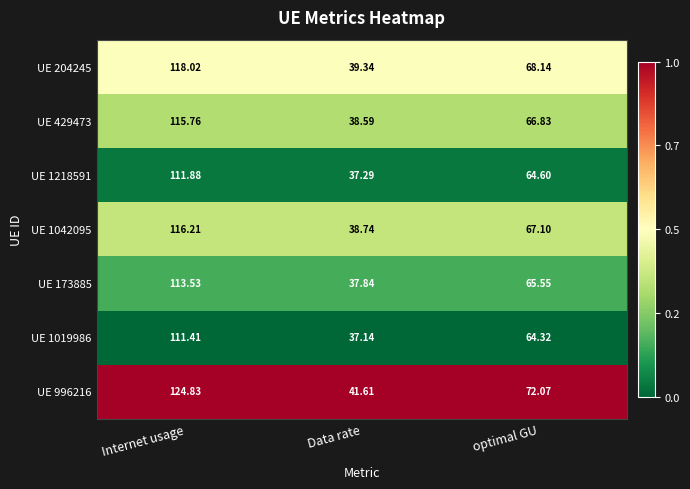

Where is UE 173885 nearest to the value 75?

optimal GU